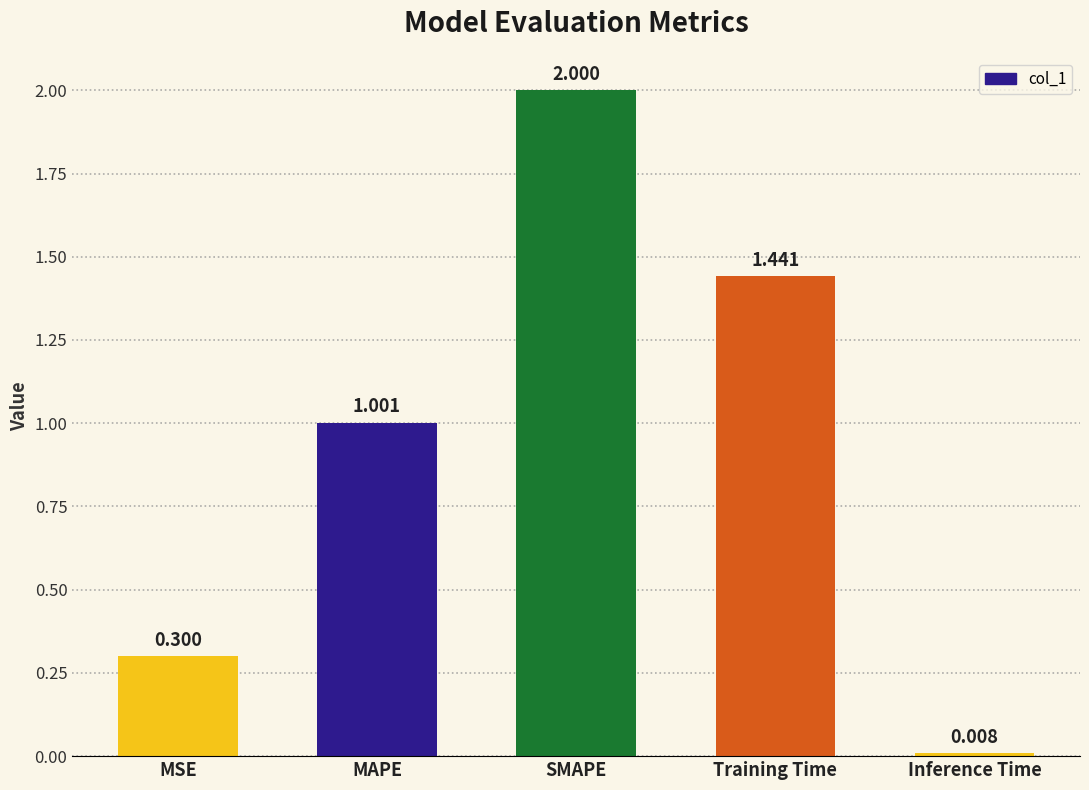

What is the change in value from MAPE to SMAPE?

+1.0